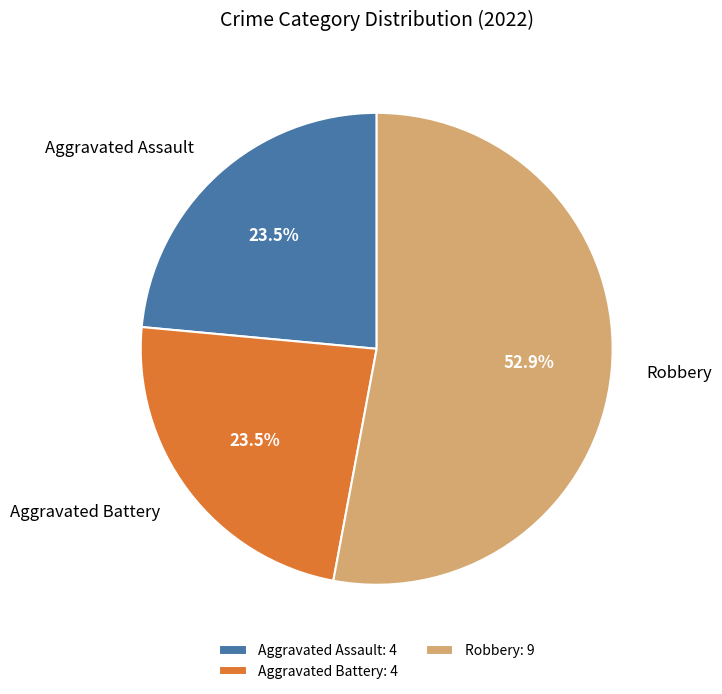

Which slice is the largest?

Robbery